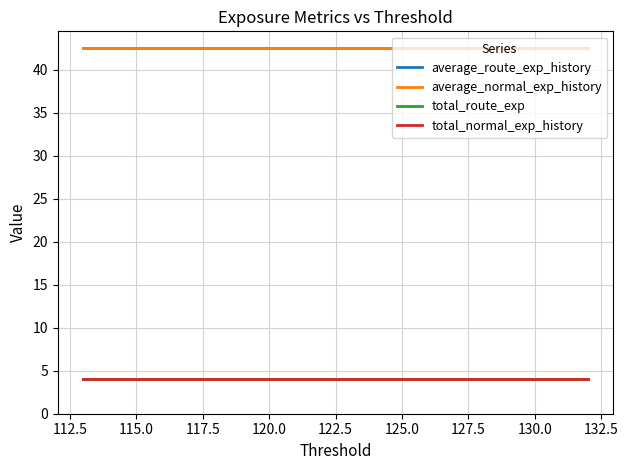

What is the sum of the average_normal_exp_history values at 117.5 and 122.5?

85.1